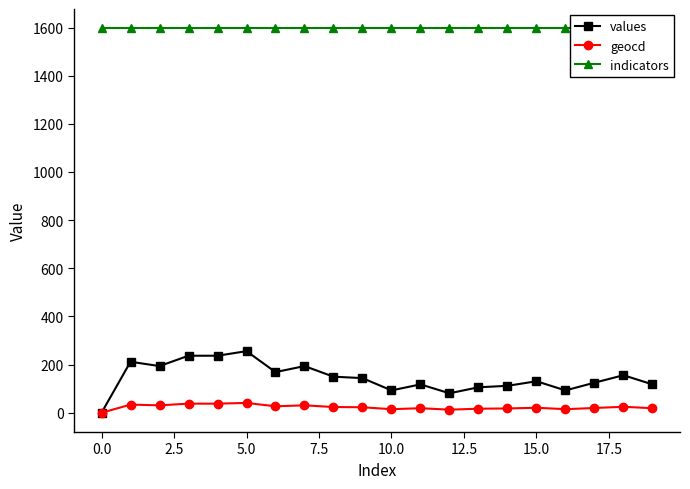

True or false: geocd has more than 2 points higher than both neighbors.

True